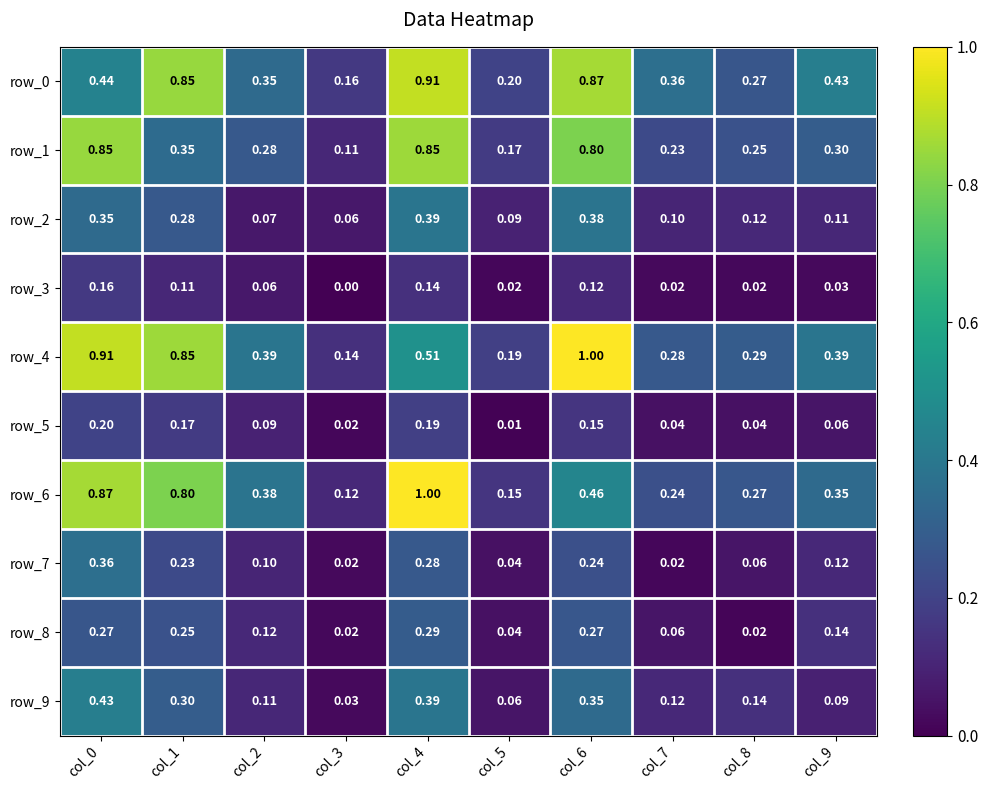

At which category is the sum across all series the highest?

col_4